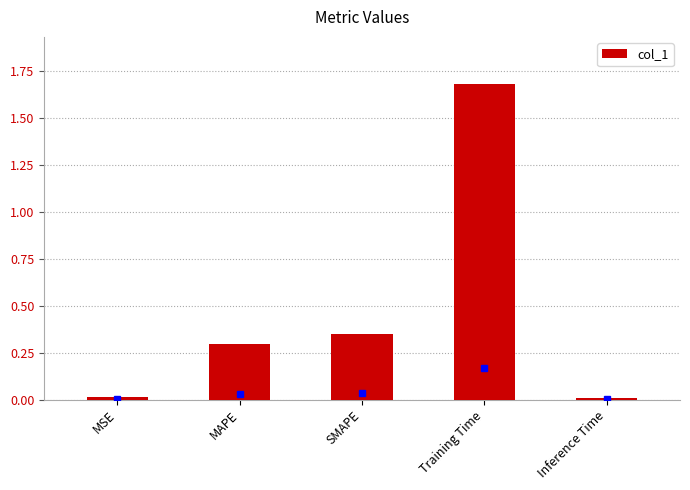

At which category does the chart reach its peak across all series?

Training Time